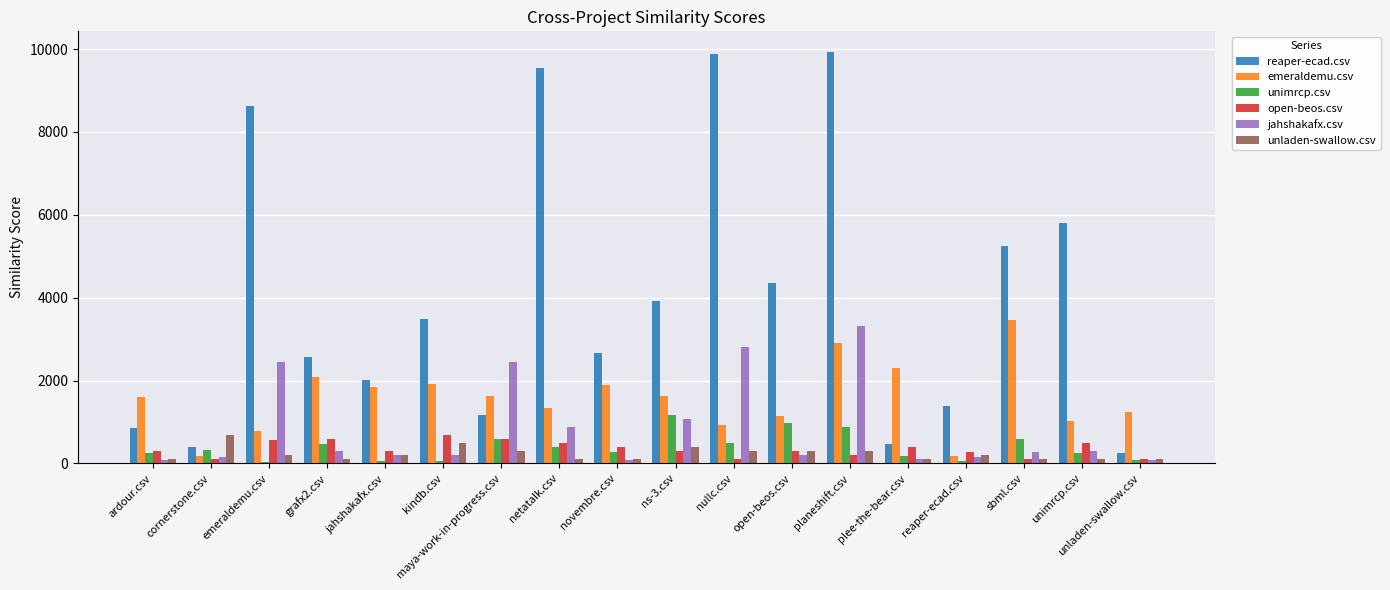

How many data points in reaper-ecad.csv are above 3479?

9